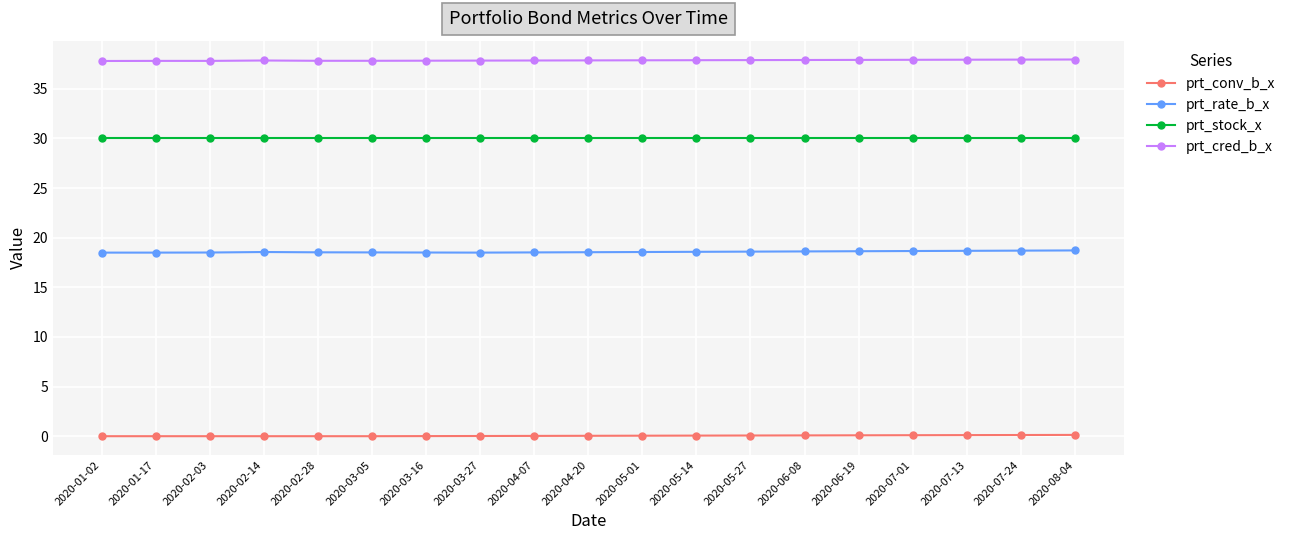

True or false: prt_stock_x and prt_conv_b_x intersect in this chart.

False